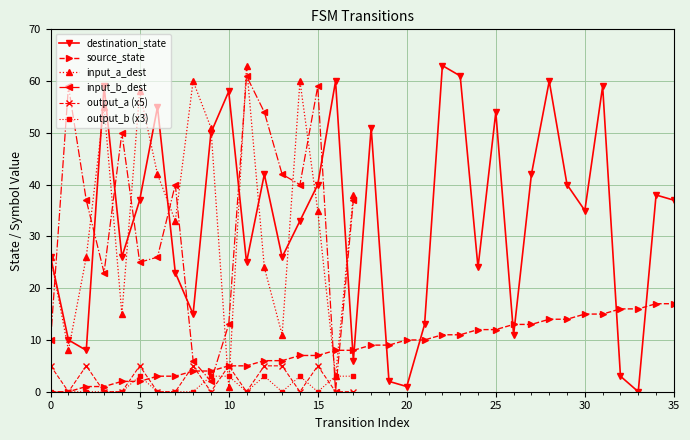

In input_b_dest, how many points are higher than both neighbors (excluding endpoints)?

5